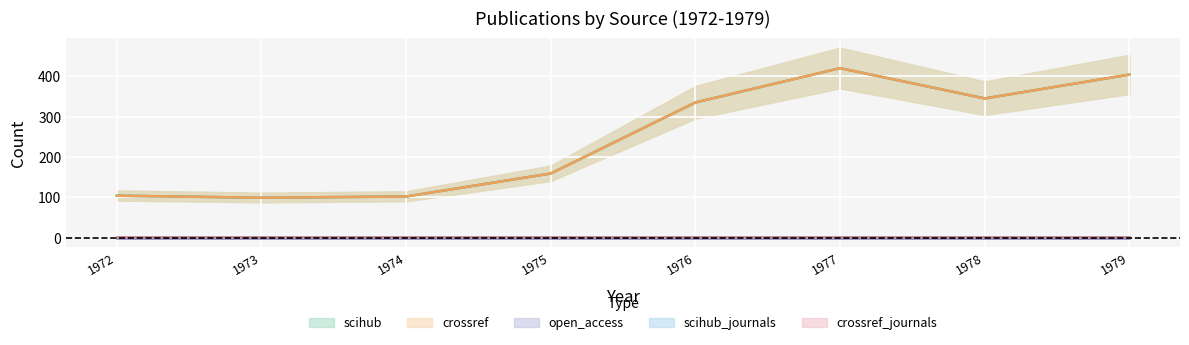

What is the minimum value for scihub_journals?

1